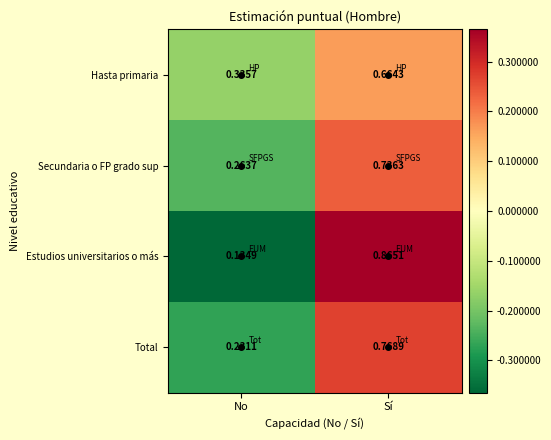

Is the value of Total at No greater than the value of Estudios universitarios o más at No?

Yes